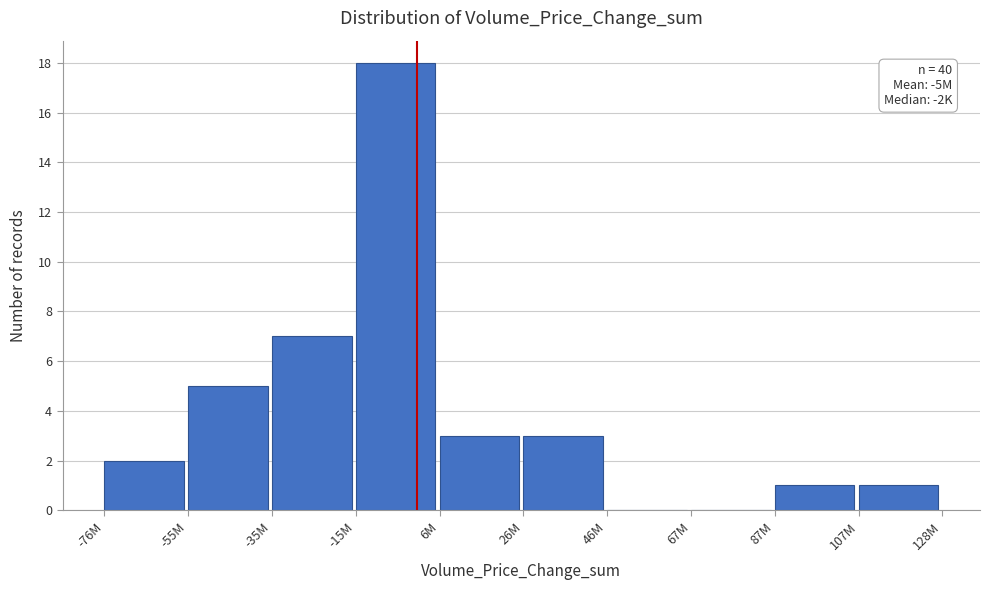

Reading left to right, transcribe all the data shown in this chart.

-76M=2	-55M=5	-35M=7	-15M=18	6M=3	26M=3	46M=0	67M=0	87M=1	107M=1